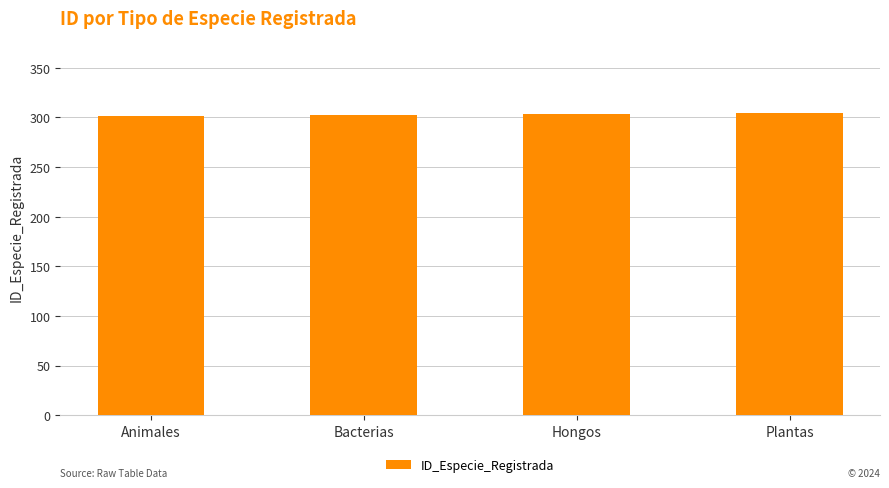

Approximately how many times larger is the value at Bacterias compared to Plantas?

1.0